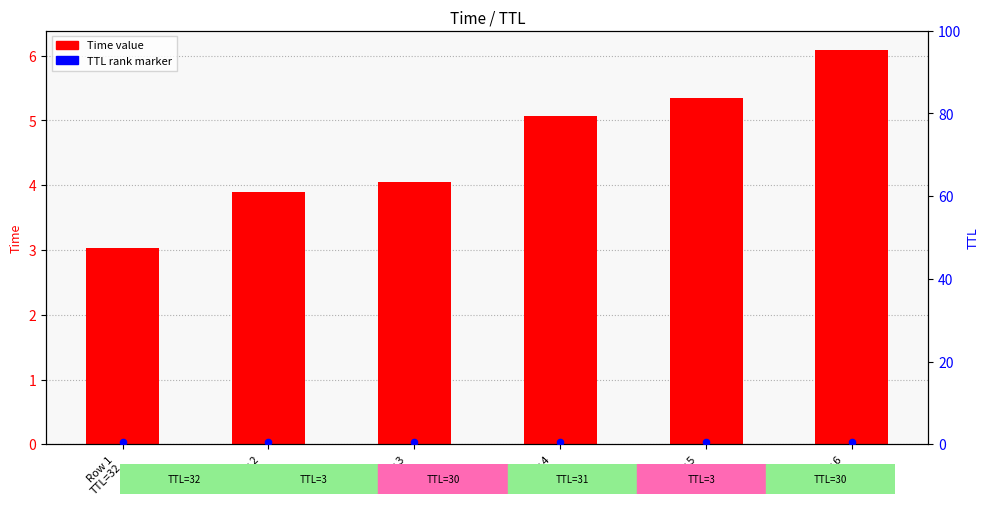

Which series contains the lowest Y value?

TTL rank